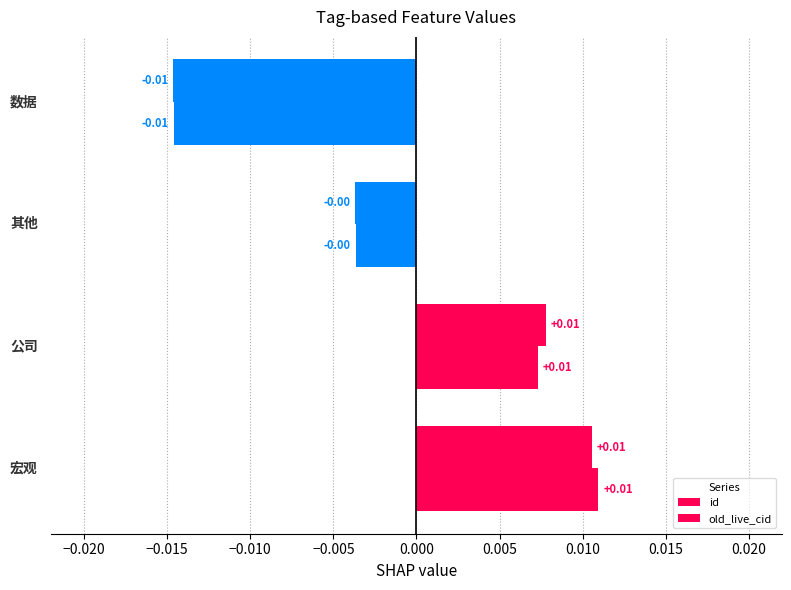

Count the number of categories in the chart.

4